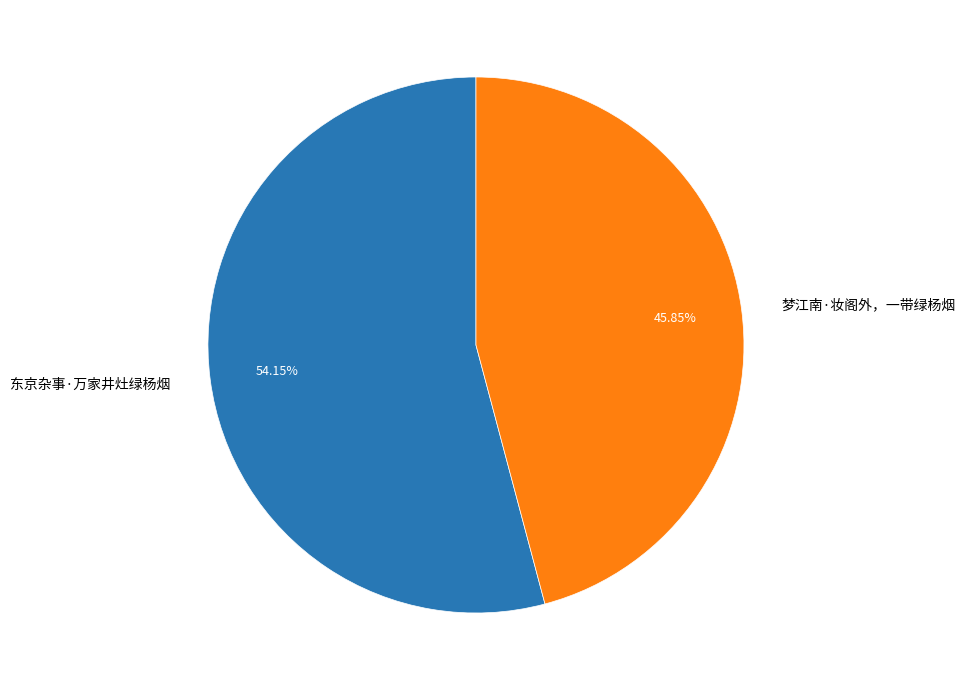

Which category accounts for the majority?

东京杂事·万家井灶绿杨烟